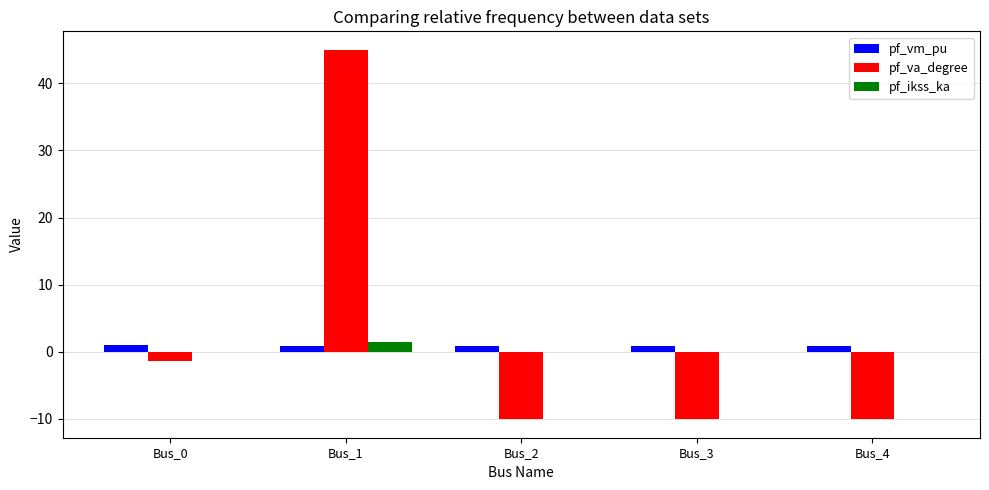

The value of pf_va_degree at Bus_2 is -10.1. True or false?

True